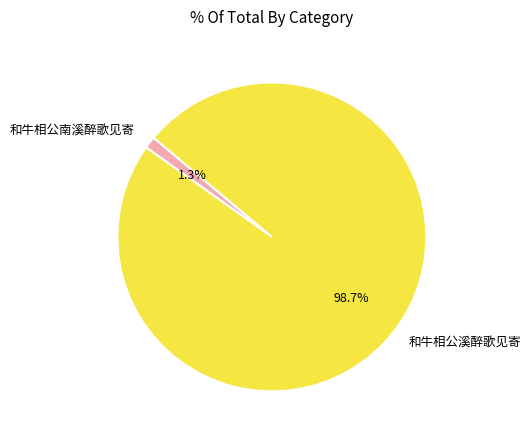

True or false: 和牛相公南溪醉歌见寄 accounts for 11% of the total.

False